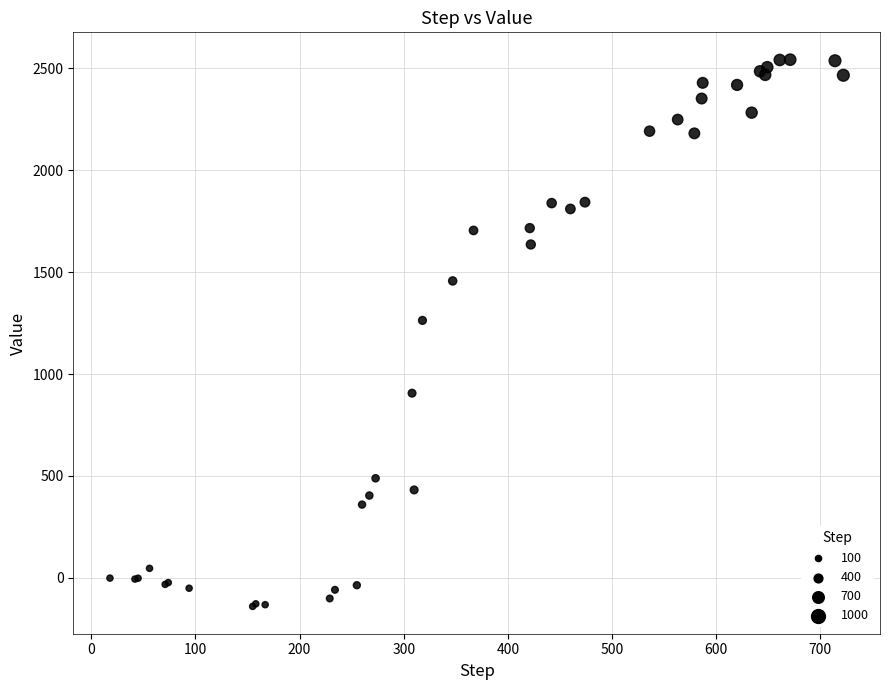

What Y value in the scatter plot is closest to 1201?

1263.3